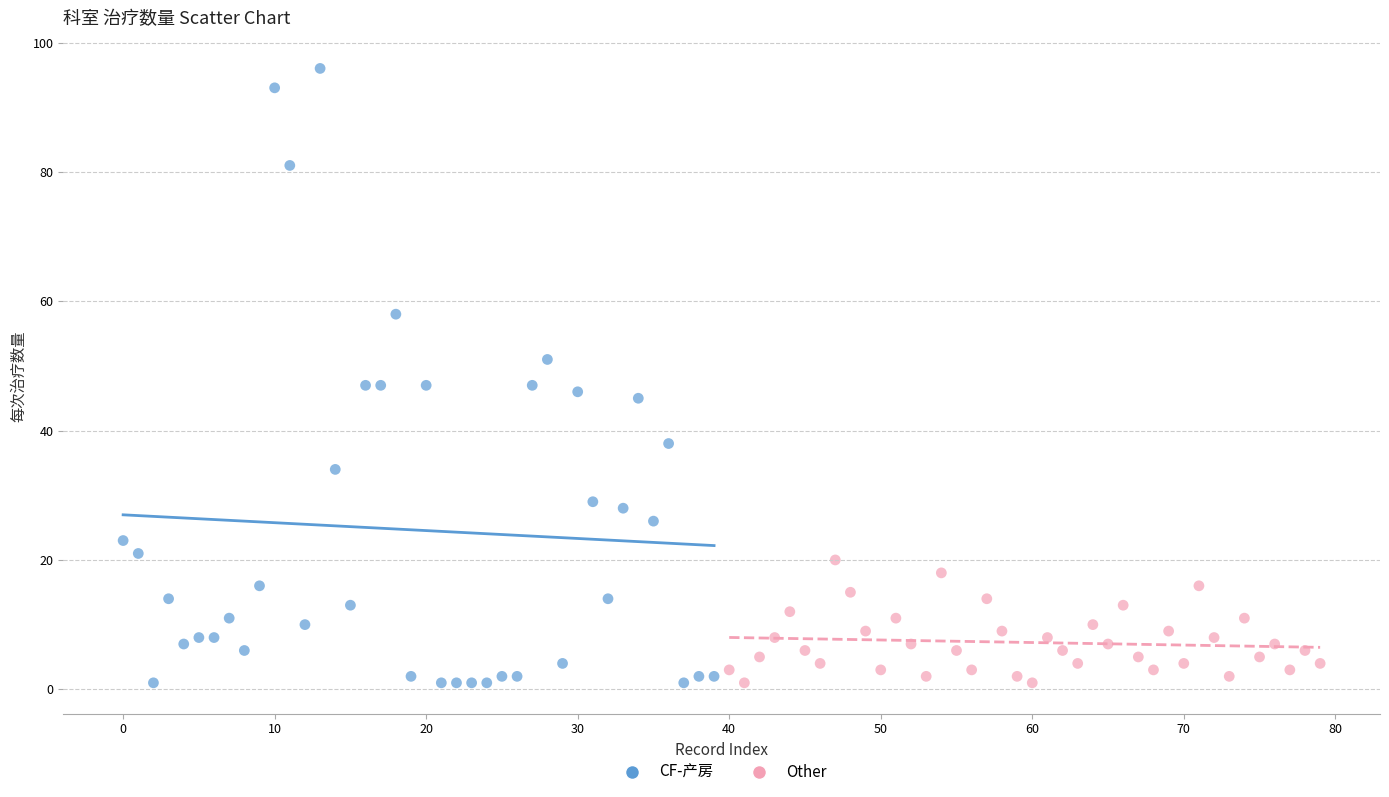

Which series reaches the maximum Y coordinate?

CF-产房